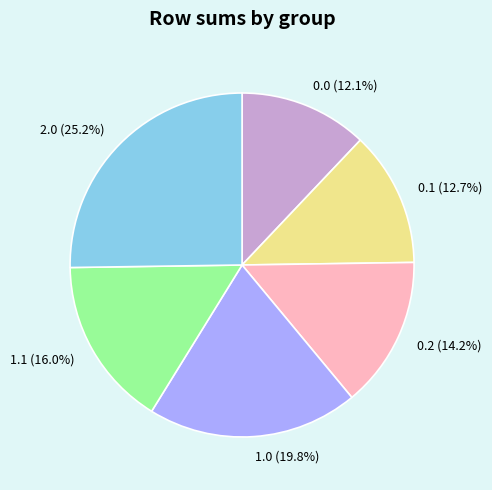

Which slice is the largest?

2.0